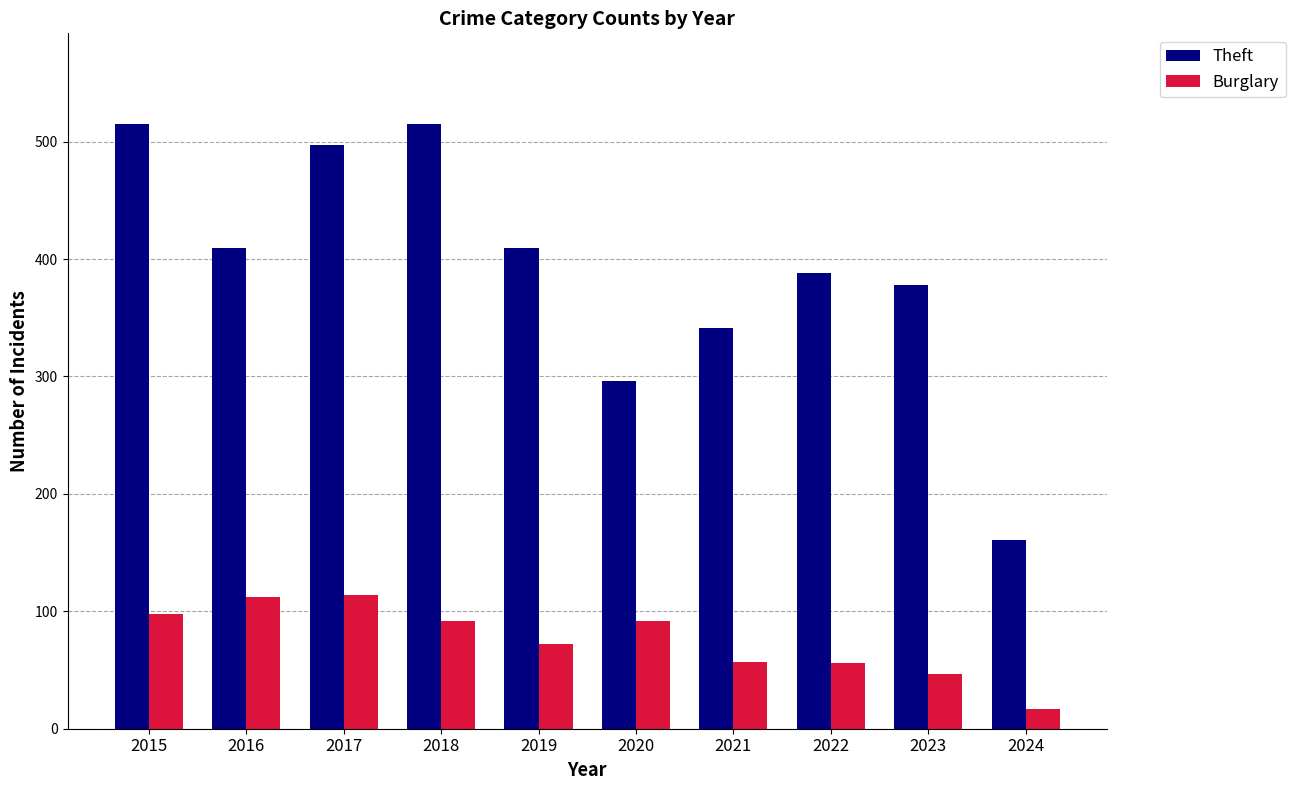

What is the difference between the highest and lowest values at 2023?

331